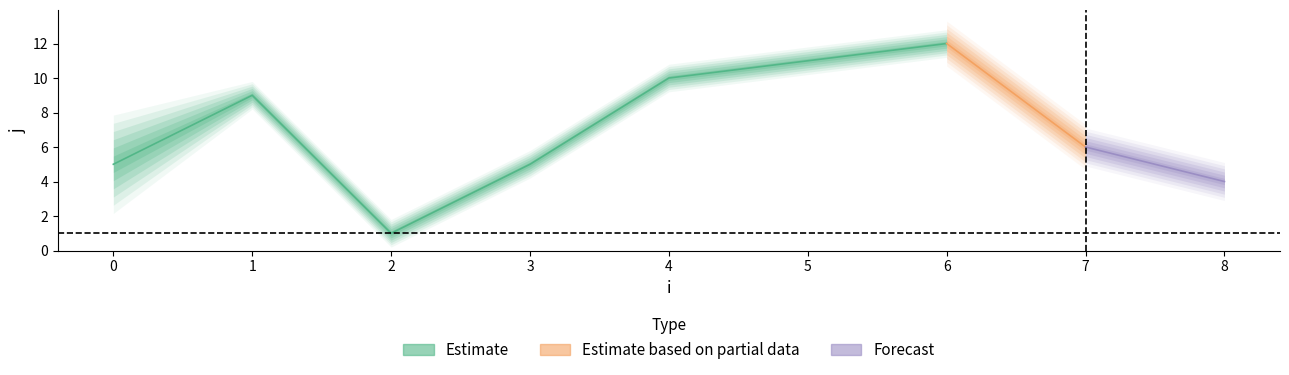

What is the greatest value displayed?

12